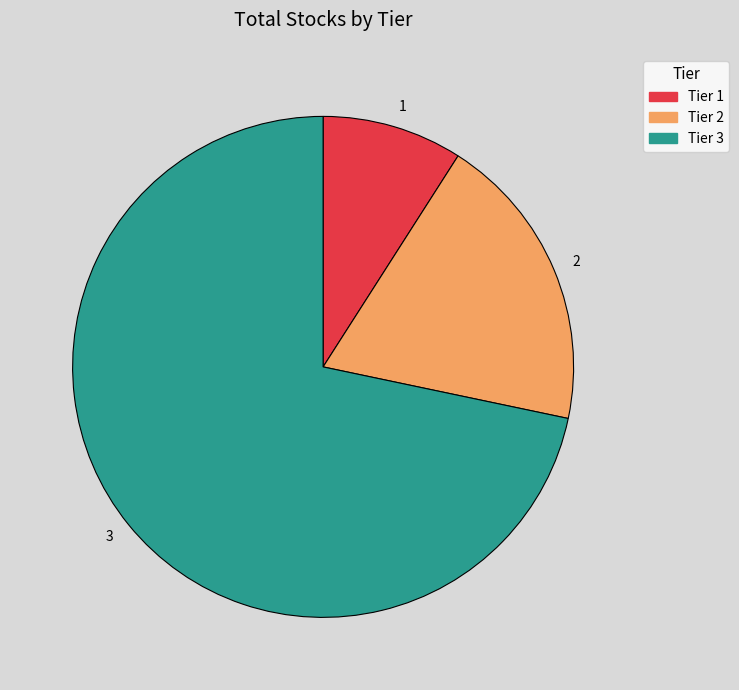

Approximately how many times larger is the value at Tier 3 compared to Tier 1?

7.9